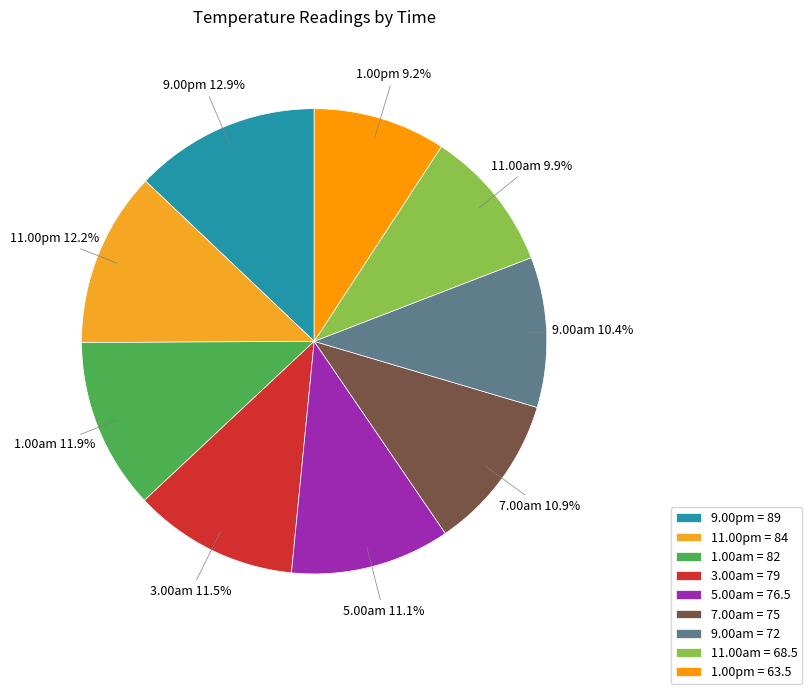

Is there any slice that represents more than half of the pie?

No